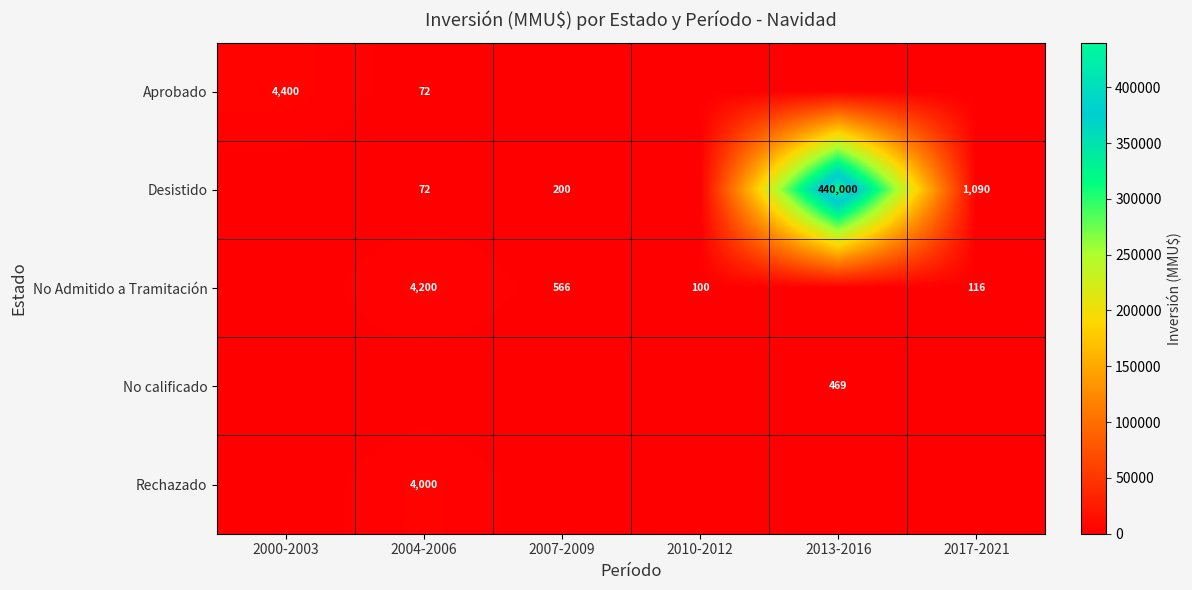

True or false: No Admitido a Tramitación has a value of 100 at 2010-2012.

True